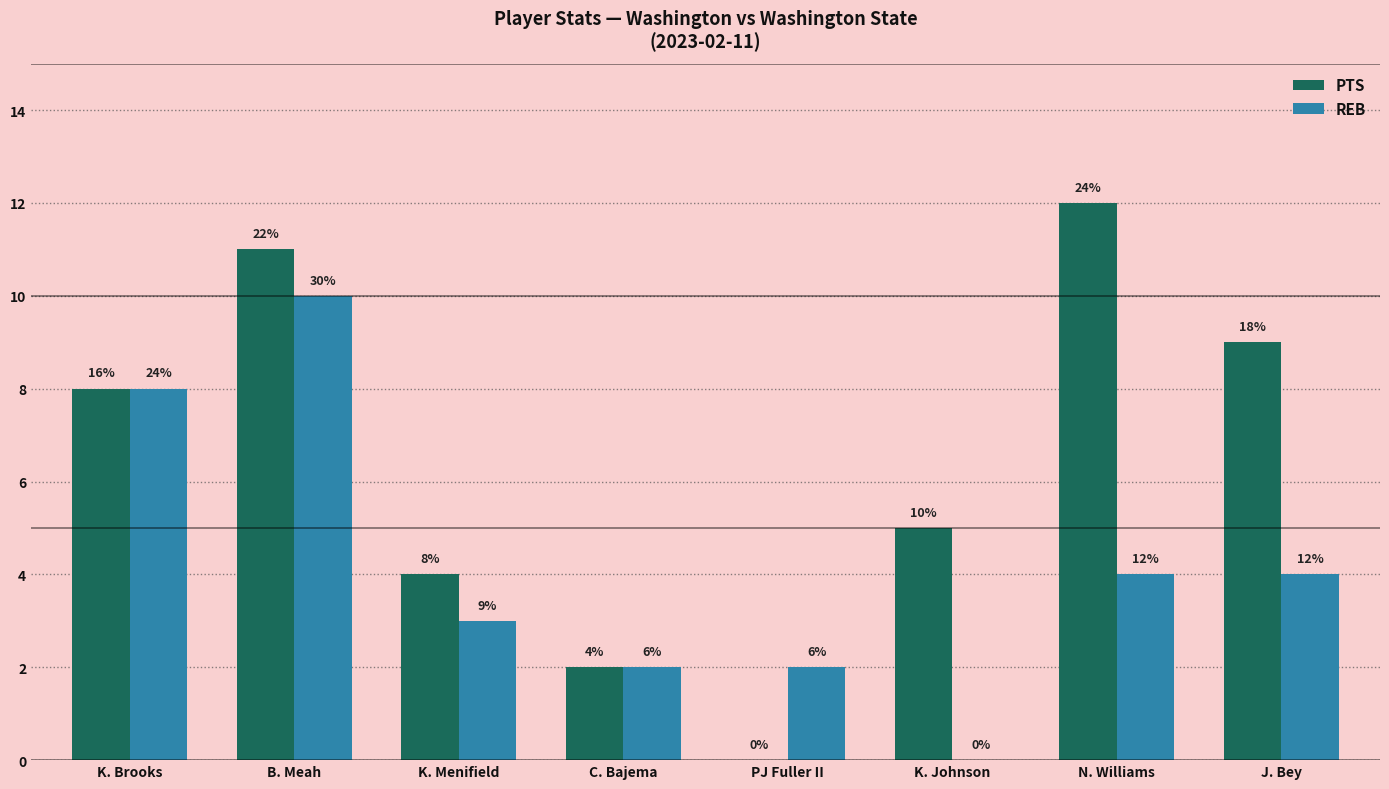

What is the sum of the REB values at N. Williams and B. Meah?

14